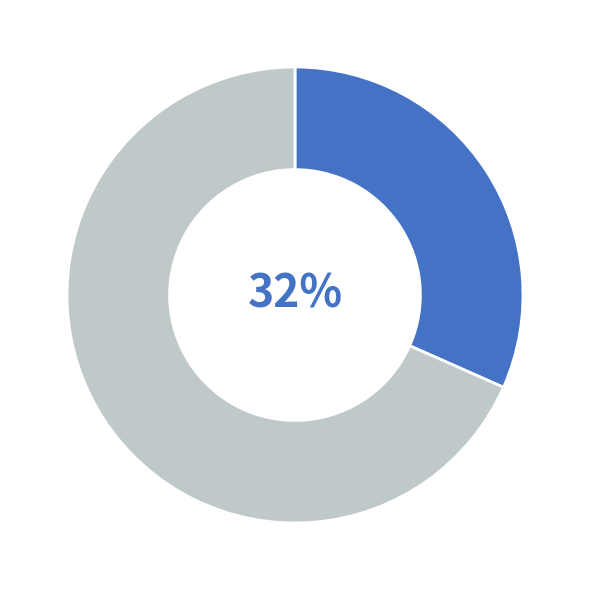

How many slices are in this pie chart?

2